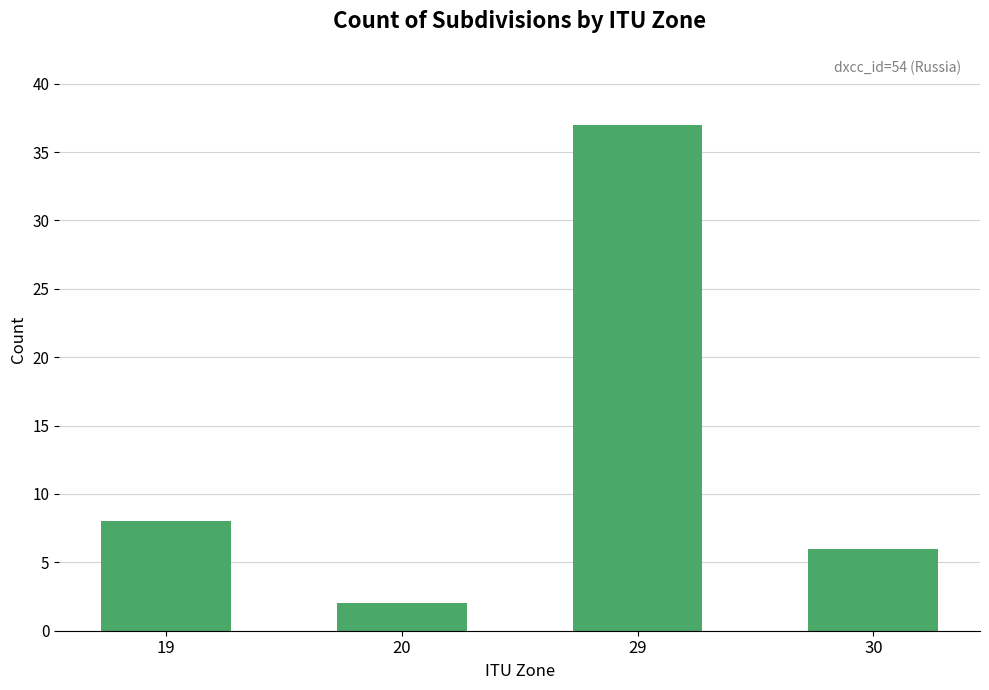

Rank the categories by value from lowest to highest.

20, 30, 19, 29